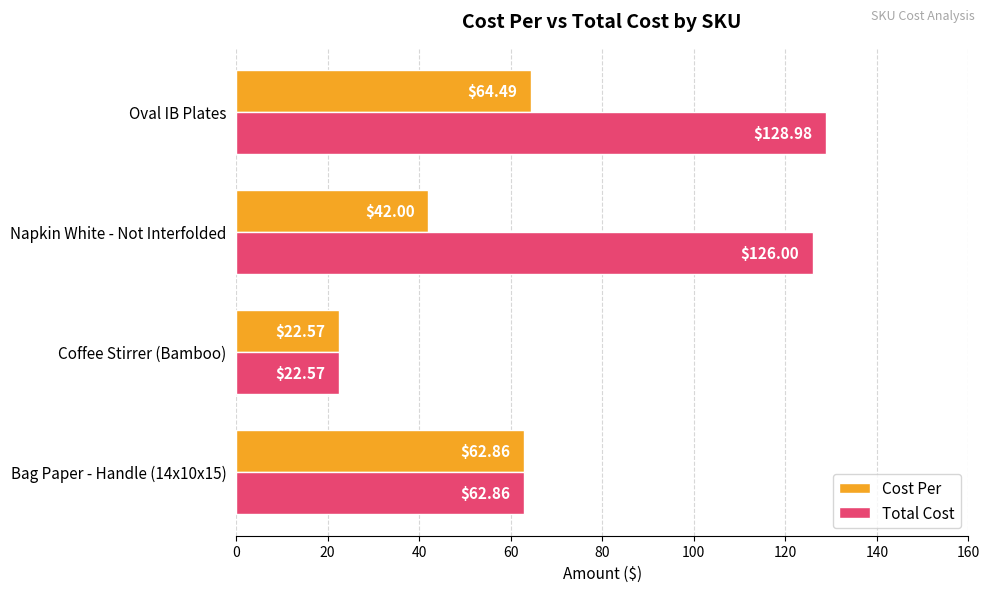

At how many categories does at least one series exceed 45?

3